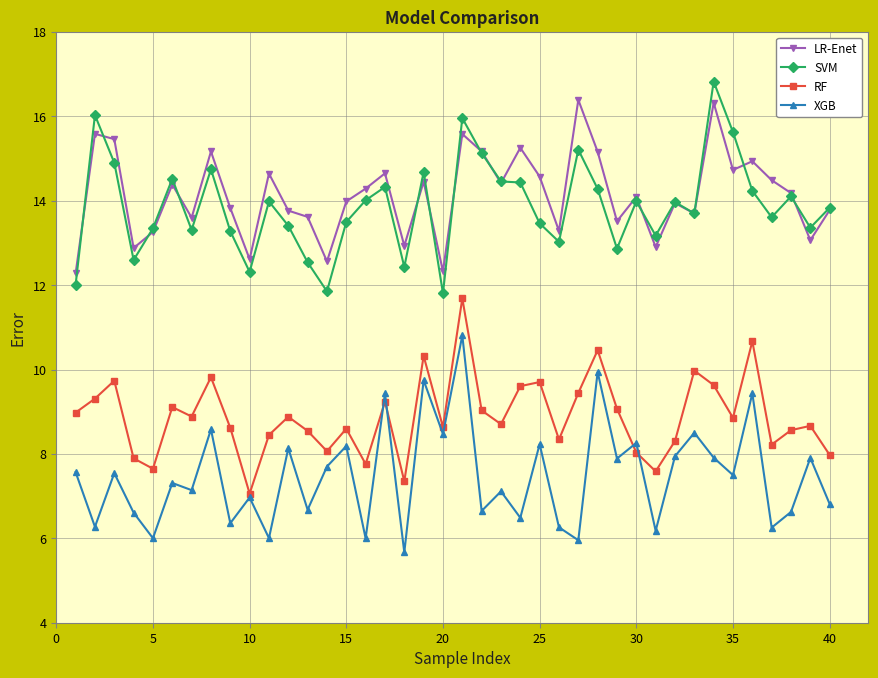

What is the highest value of the SVM series?

16.8